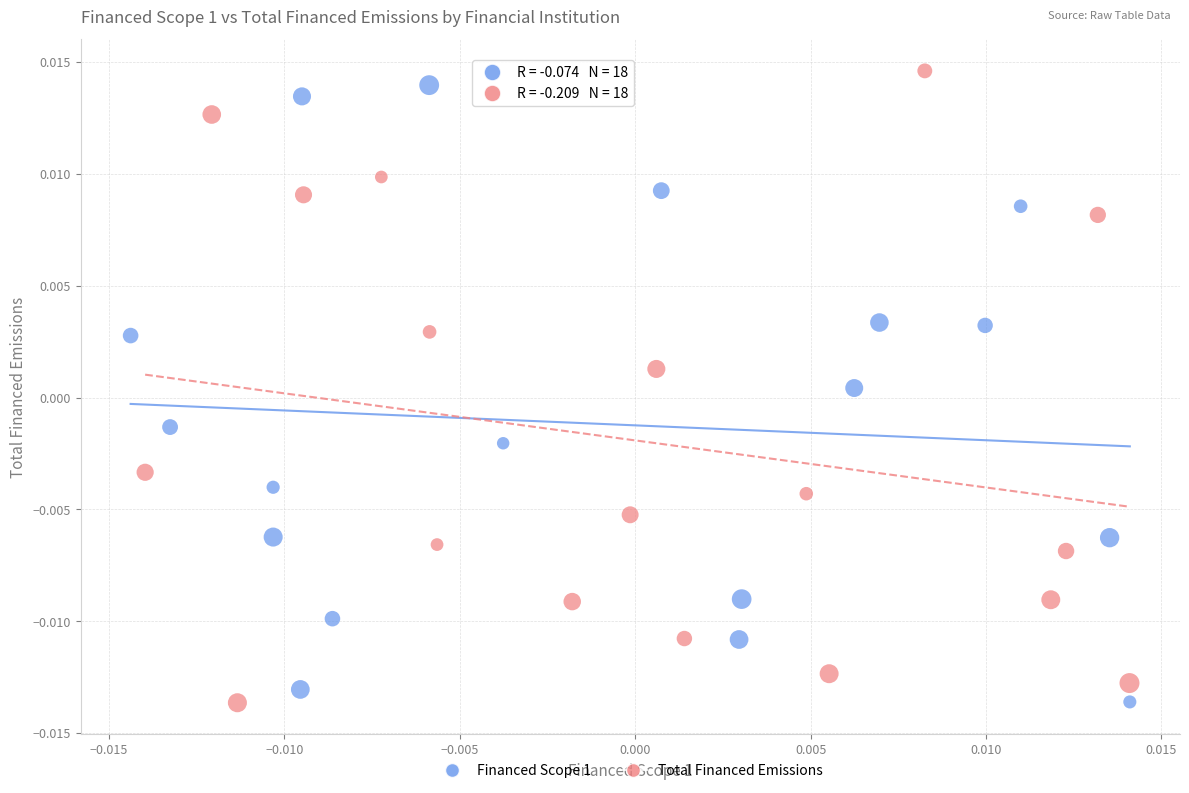

What are all the series names shown in the legend?

Financed Scope 1, Total Financed Emissions